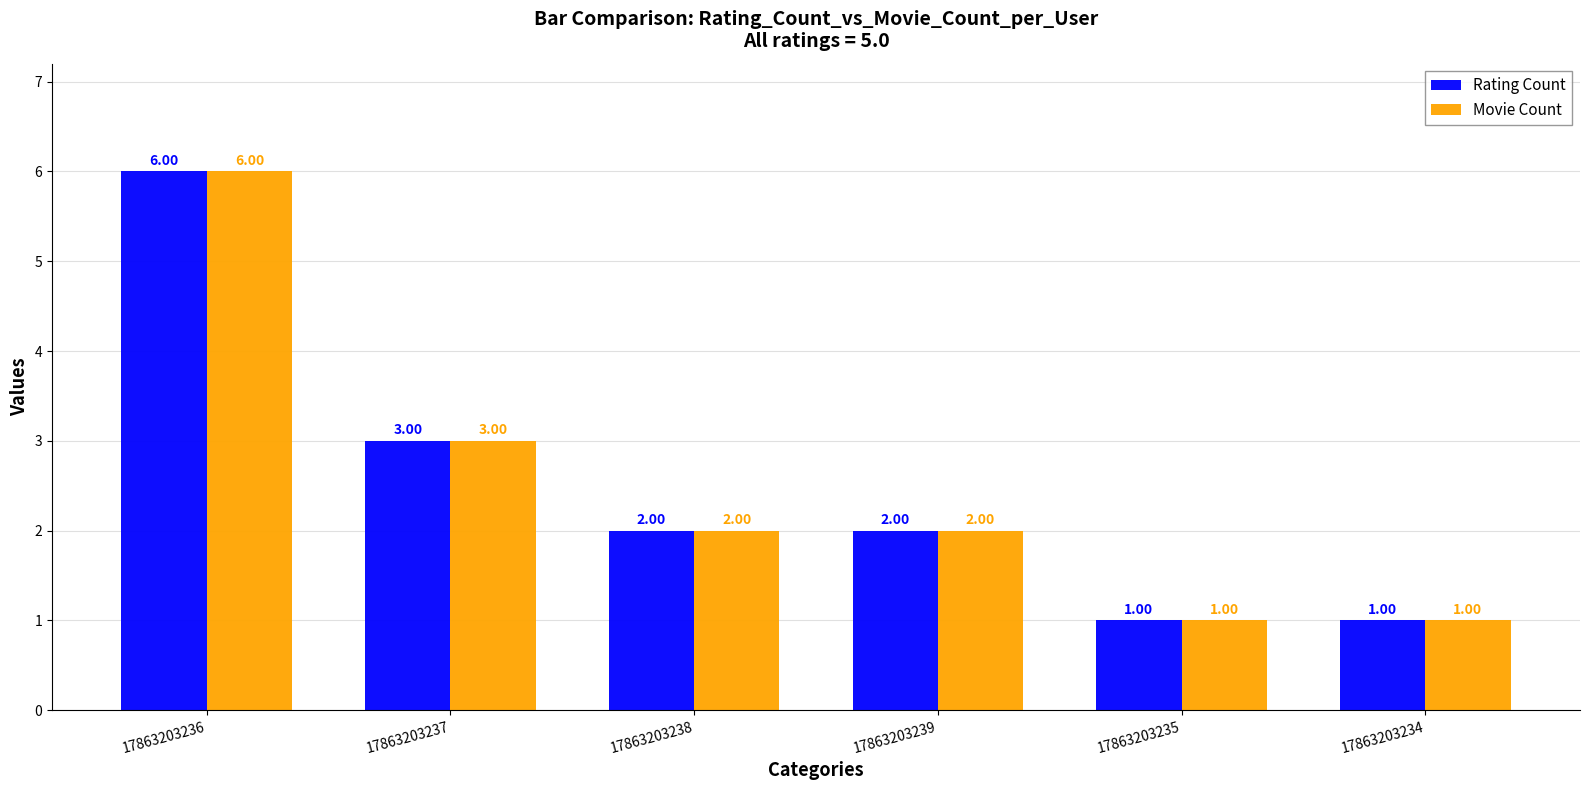

How many categories are shown in the chart?

6